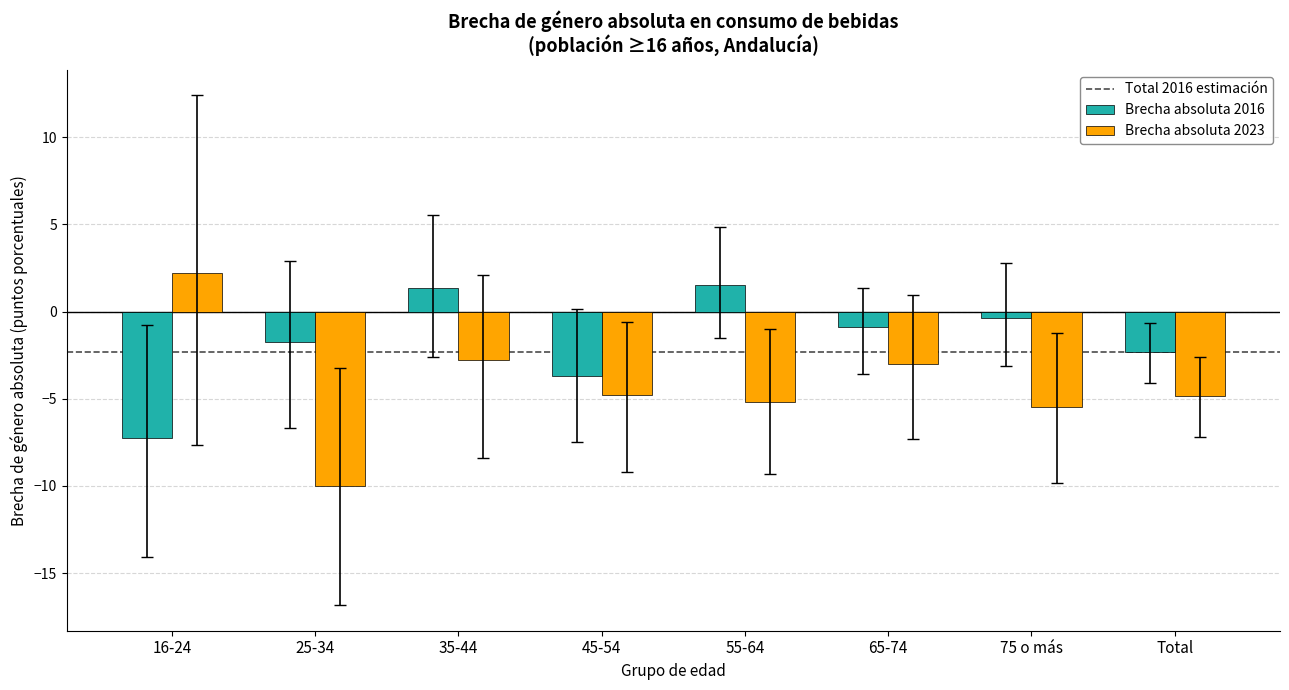

True or false: Brecha absoluta 2023 has a value of -3.8 at 75 o más.

False